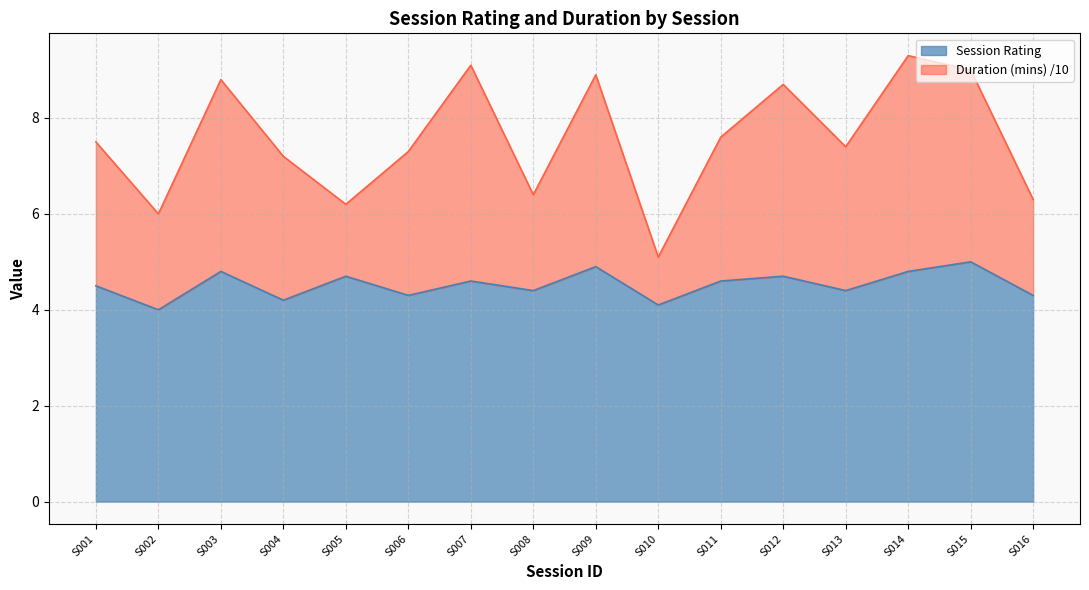

How many data points in Duration (mins) are above 7?

11